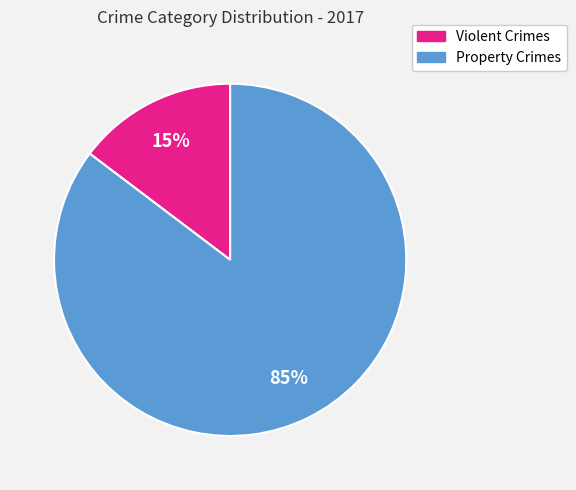

Rank the categories by value from highest to lowest.

Property Crimes, Violent Crimes